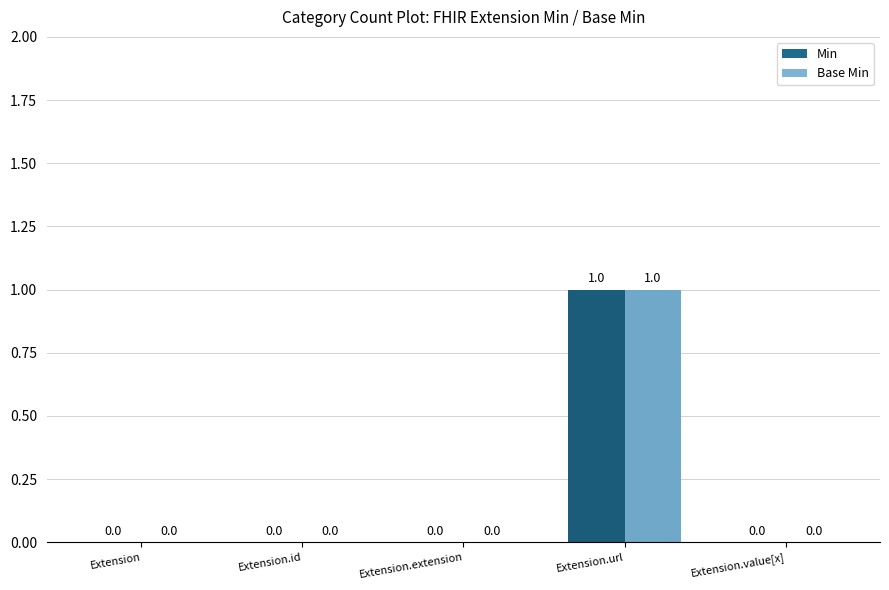

Reading right to left, extract all data points from this chart.

Min: Extension.value[x]=0	Extension.url=1	Extension.extension=0	Extension.id=0	Extension=0
Base Min: Extension.value[x]=0	Extension.url=1	Extension.extension=0	Extension.id=0	Extension=0